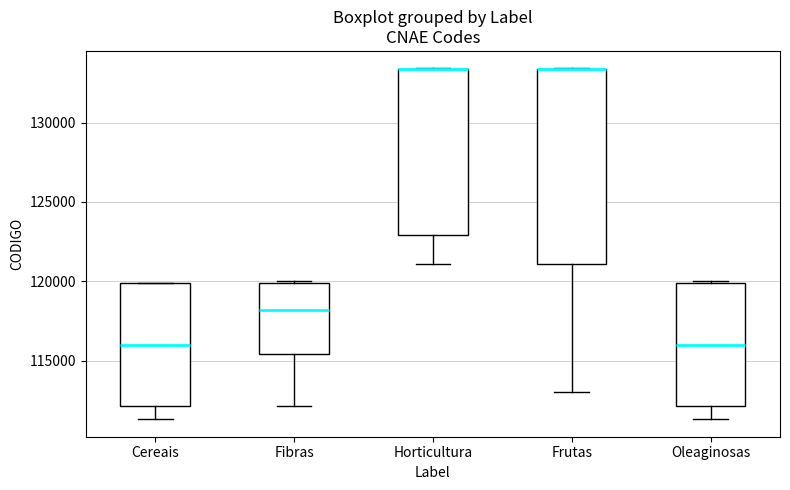

Reading left to right, transcribe this box plot: for each box, give where its median line is, the range the box spans, and where its two whiskers end, as read against the y-axis. The values are not printed on the chart, so give them approximately, as read against the axis.

Cereais: median 116000, box 112000 to 120000, whiskers 111500 to 120000
Fibras: median 118000, box 115500 to 120000, whiskers 112000 to 120000
Horticultura: median 133500 (drawn on the box's upper edge), box 123000 to 133500, whiskers 121000 to 133500
Frutas: median 133500 (drawn on the box's upper edge), box 121000 to 133500, whiskers 113000 to 133500
Oleaginosas: median 116000, box 112000 to 120000, whiskers 111500 to 120000